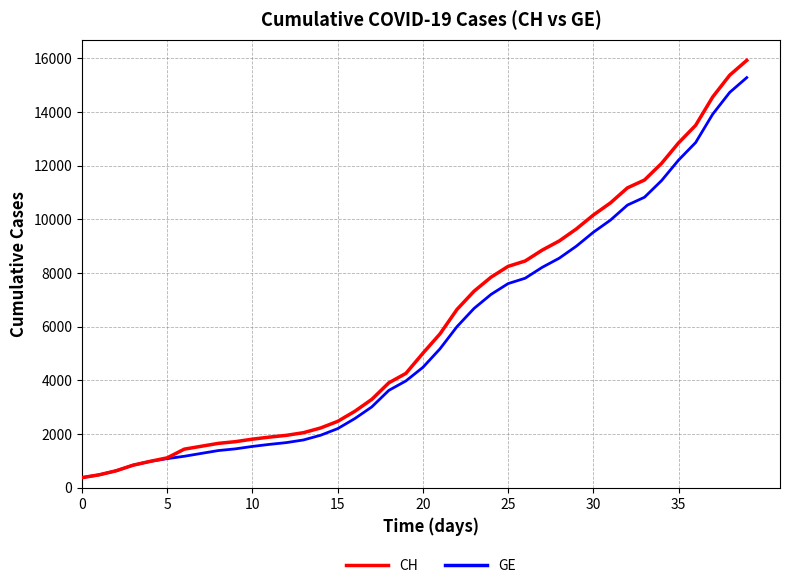

What is the greatest value displayed?

15926